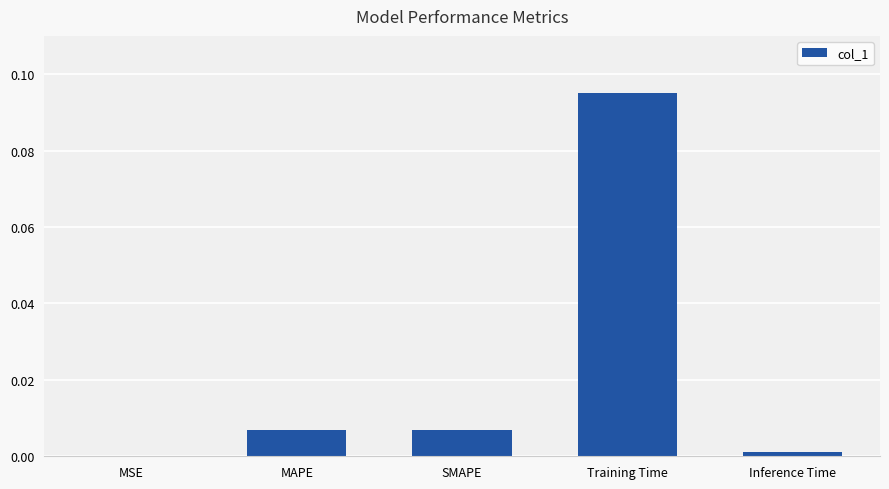

Are the bars grouped side by side (vs. stacked)?

No